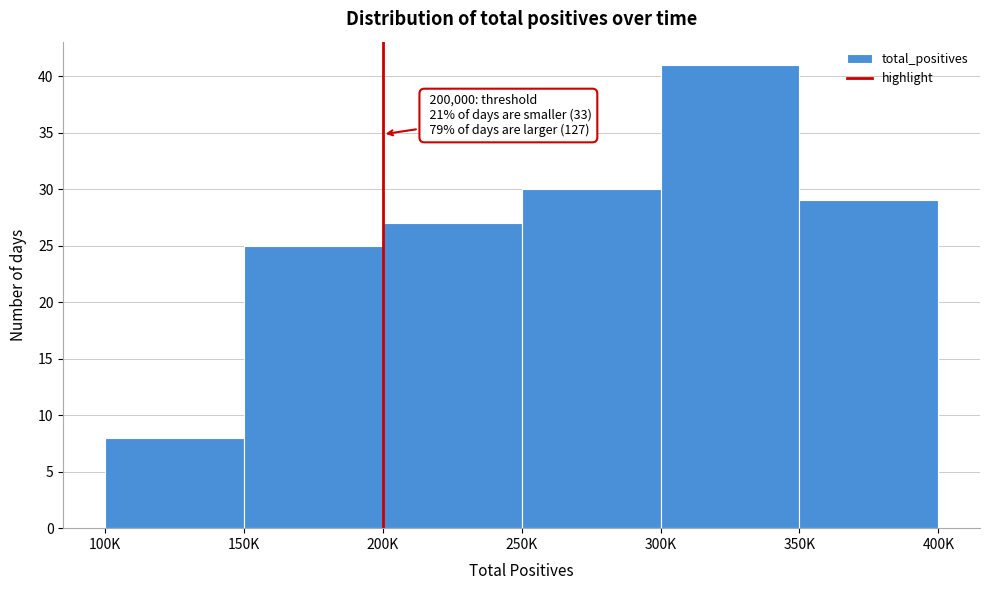

Reading left to right, what are all the values shown in this chart?

100K=8	150K=25	200K=27	250K=30	300K=41	350K=29